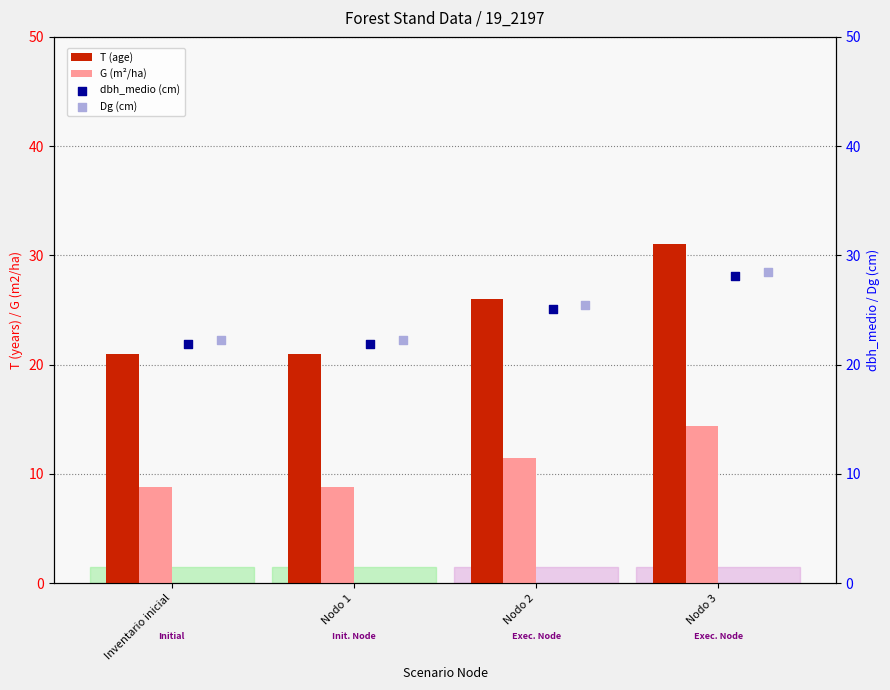

The value of T (age) at Nodo 1 is 21.0. True or false?

True